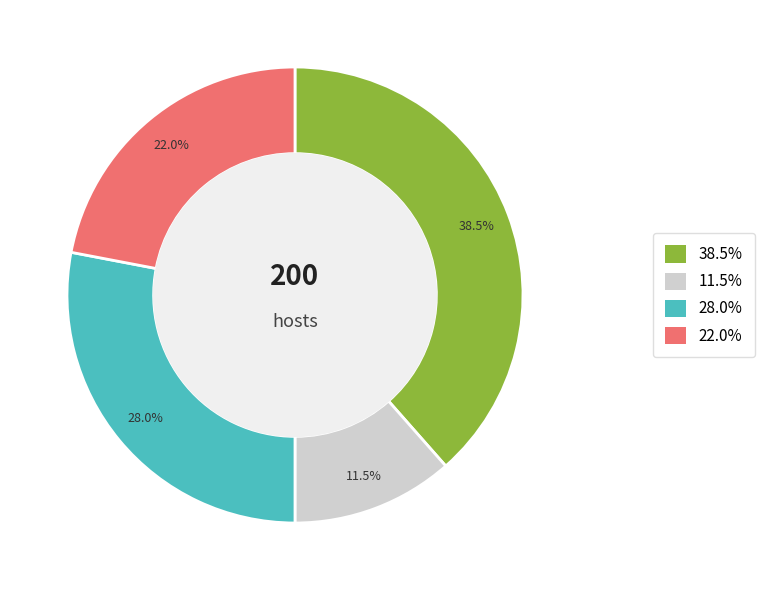

Does any single category account for the majority?

No